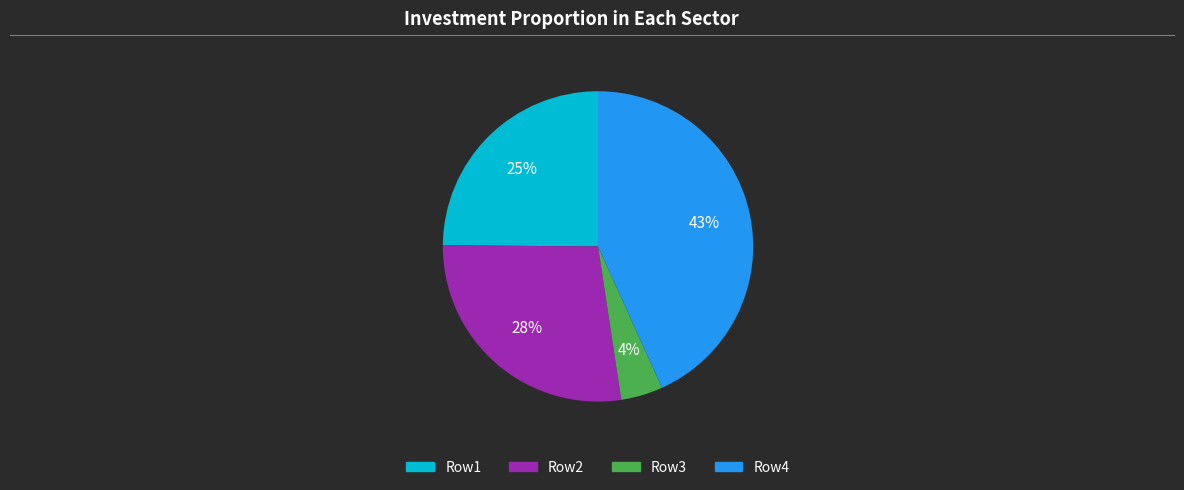

To the nearest percent, what is the average slice percentage?

25%